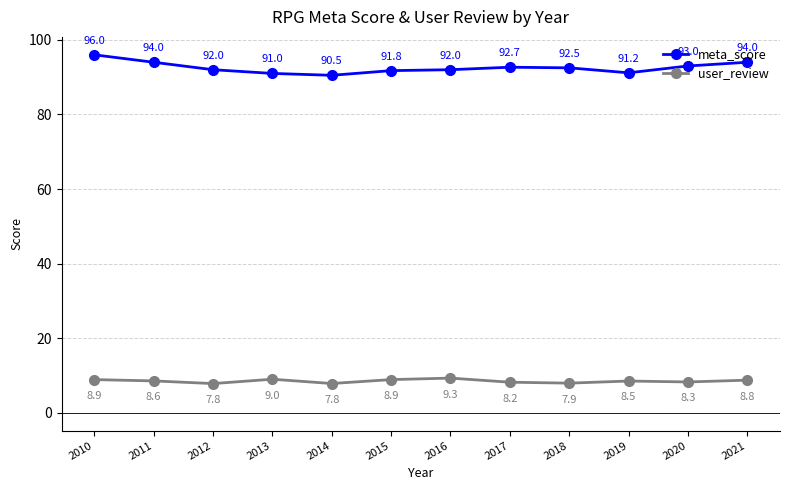

What is the difference between the maximum and minimum values in the user_review series?

1.5